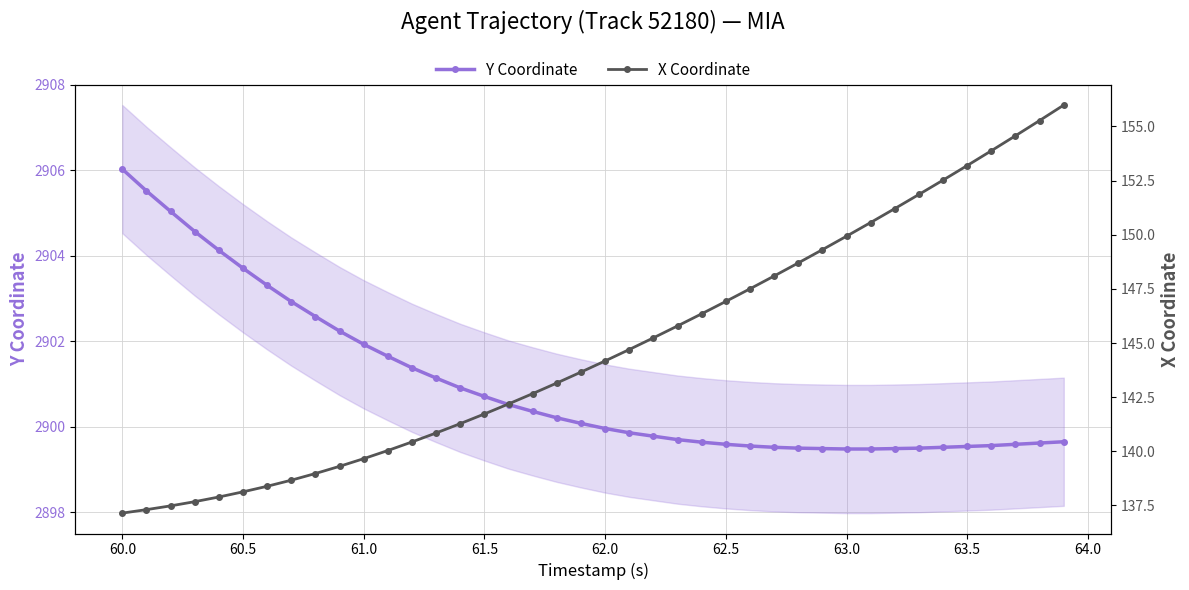

How many values in the X Coordinate series exceed 144?

20